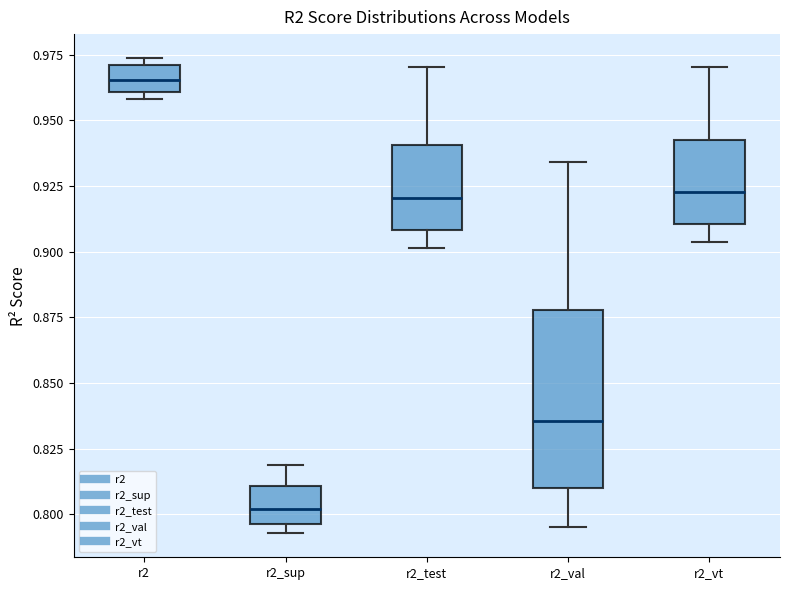

Reading left to right, read every box against the y-axis: the position of its median line, the range the box covers, and the ends of its whiskers. The values are not printed on the chart, so give them approximately, as read against the axis.

r2: median 0.965, box 0.960 to 0.970, whiskers 0.960 (just below the box's lower edge) to 0.975
r2_sup: median 0.800, box 0.795 to 0.810, whiskers 0.795 (just below the box's lower edge) to 0.820
r2_test: median 0.920, box 0.910 to 0.940, whiskers 0.900 to 0.970
r2_val: median 0.835, box 0.810 to 0.880, whiskers 0.795 to 0.935
r2_vt: median 0.925, box 0.910 to 0.940, whiskers 0.905 to 0.970